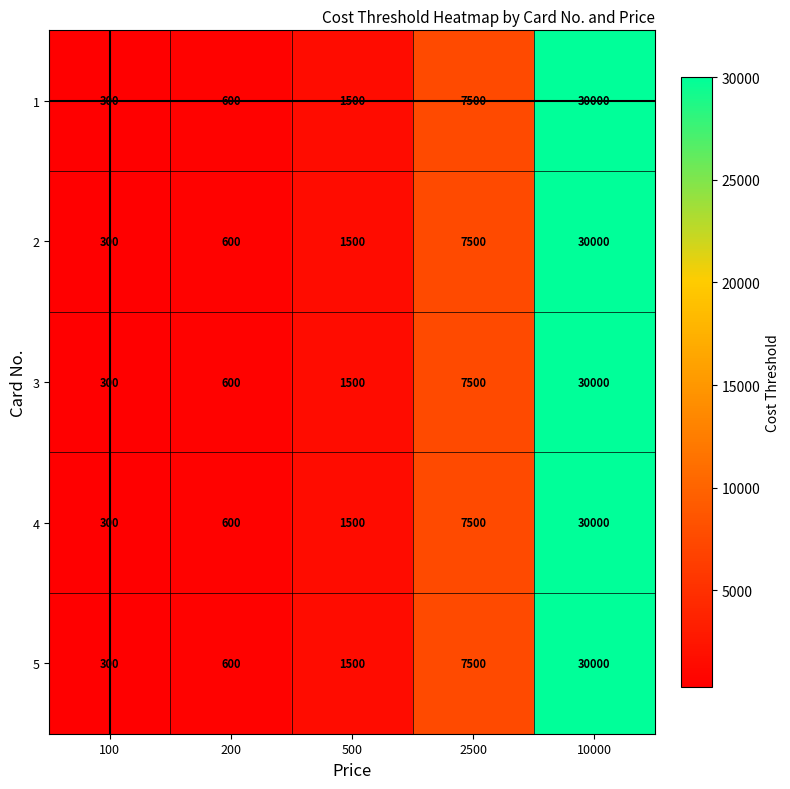

What is the approximate value of 1 at 2500?

7500